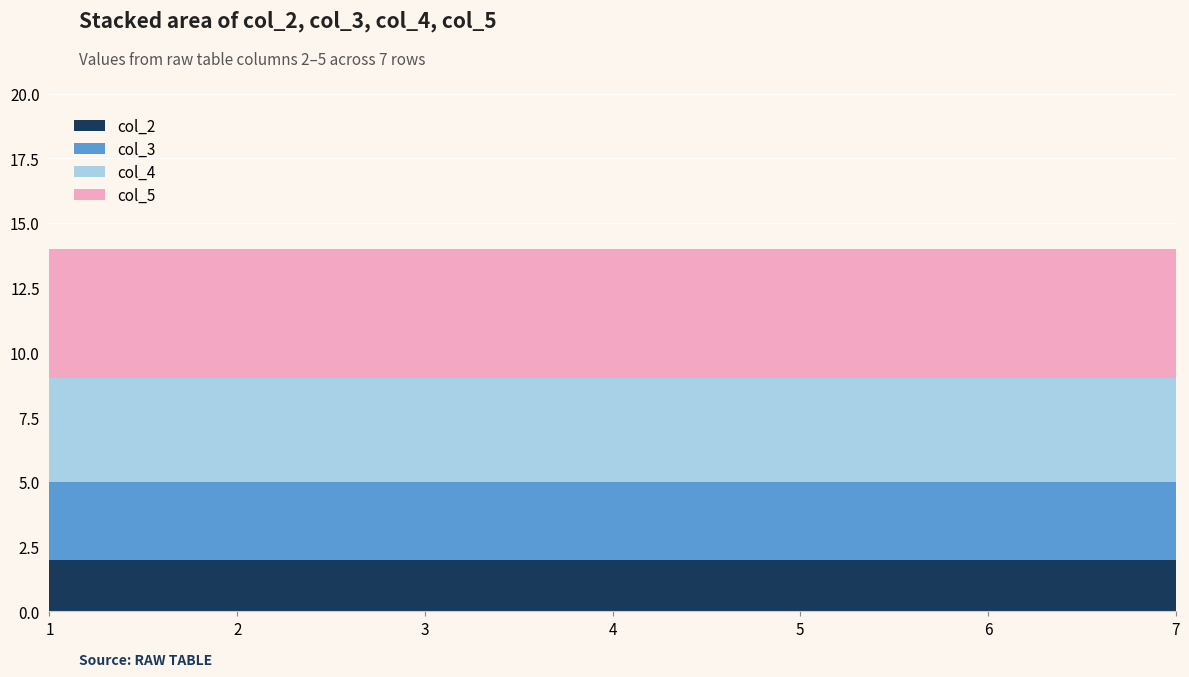

Reading right to left, list all the values displayed in this chart.

col_2: 1=2	1=2	1=2	1=2	1=2	1=2	1=2
col_3: 1=3	1=3	1=3	1=3	1=3	1=3	1=3
col_4: 1=4	1=4	1=4	1=4	1=4	1=4	1=4
col_5: 1=5	1=5	1=5	1=5	1=5	1=5	1=5